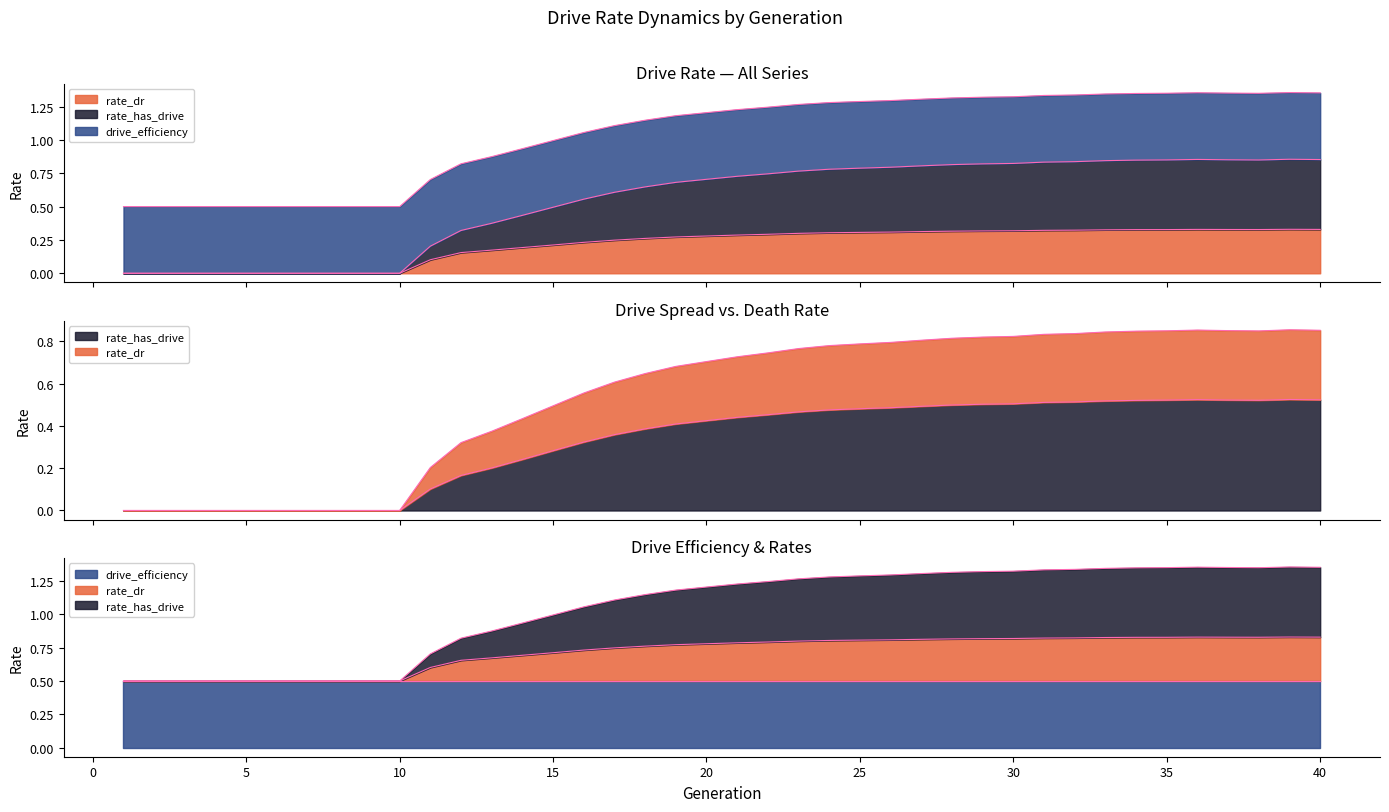

How many positive values does the rate_has_drive series have?

30